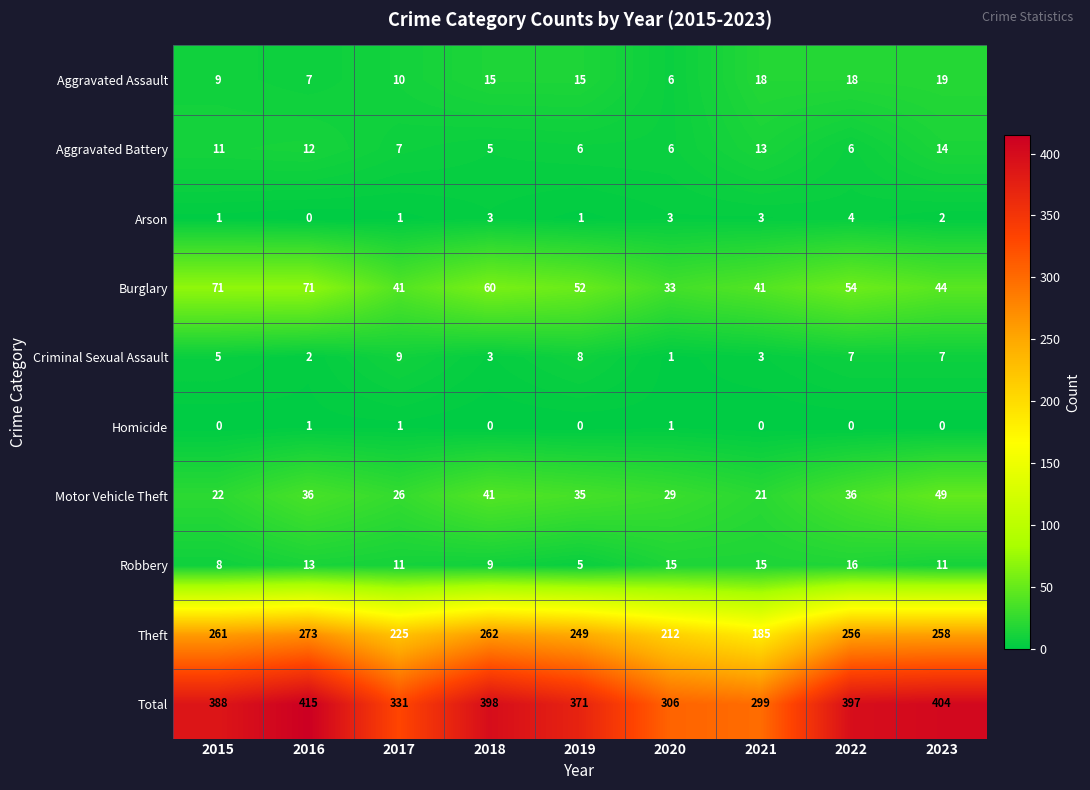

Where does the Arson series first go above 2?

2018